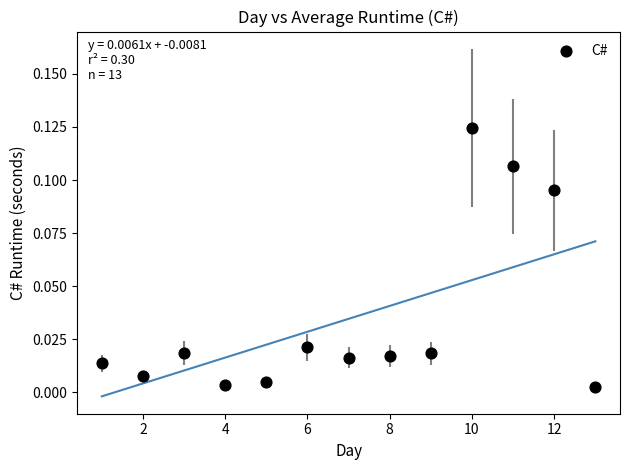

What is the range of X values (max minus min)?

12.0